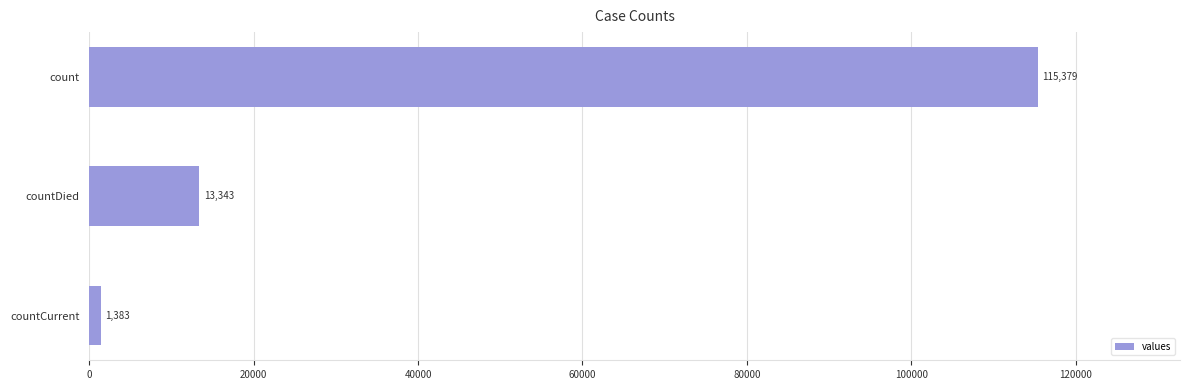

Reading top to bottom, what are all the values shown in this chart?

115379	13343	1383